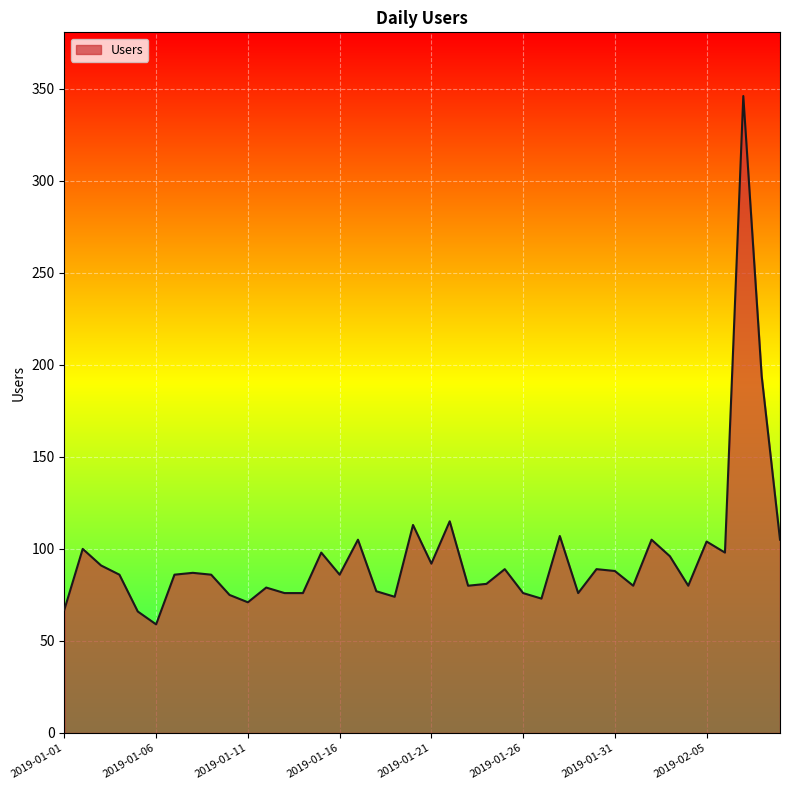

What is the minimum value shown in the chart?

59